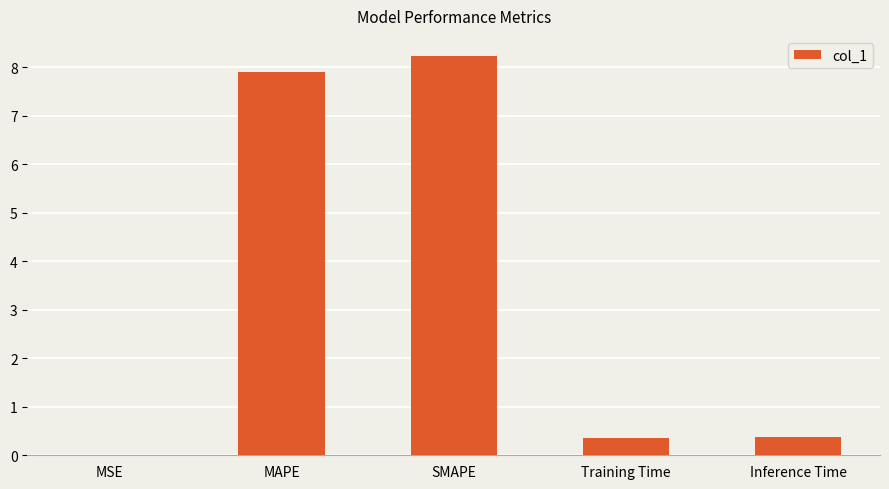

Is it true that the value at SMAPE is 14.3?

False